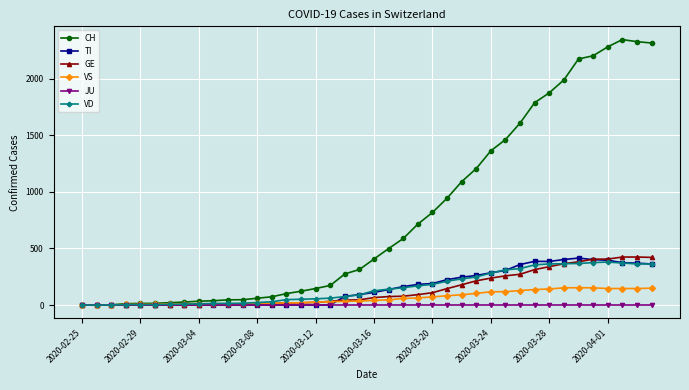

Count the number of categories in the chart.

40